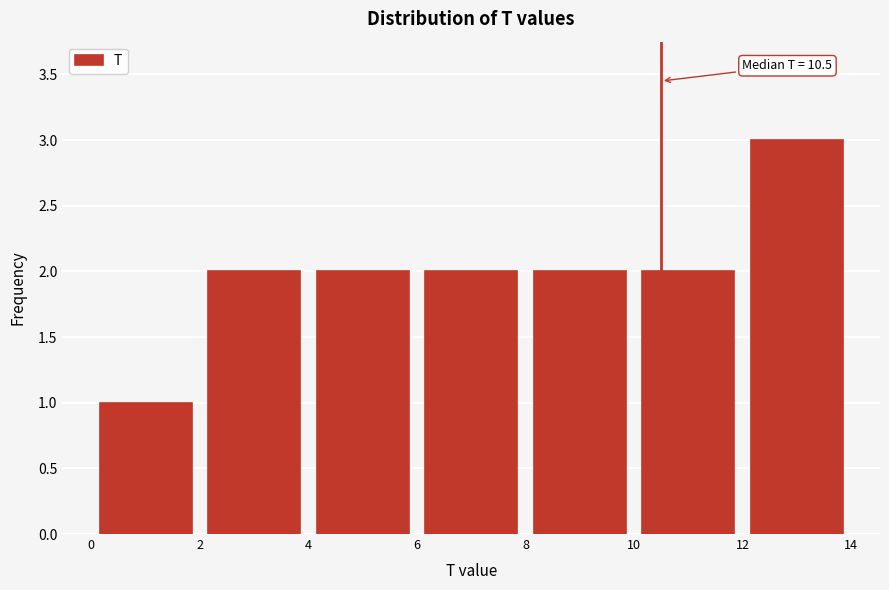

Which range on the x-axis has the tallest bar?

12 to 14